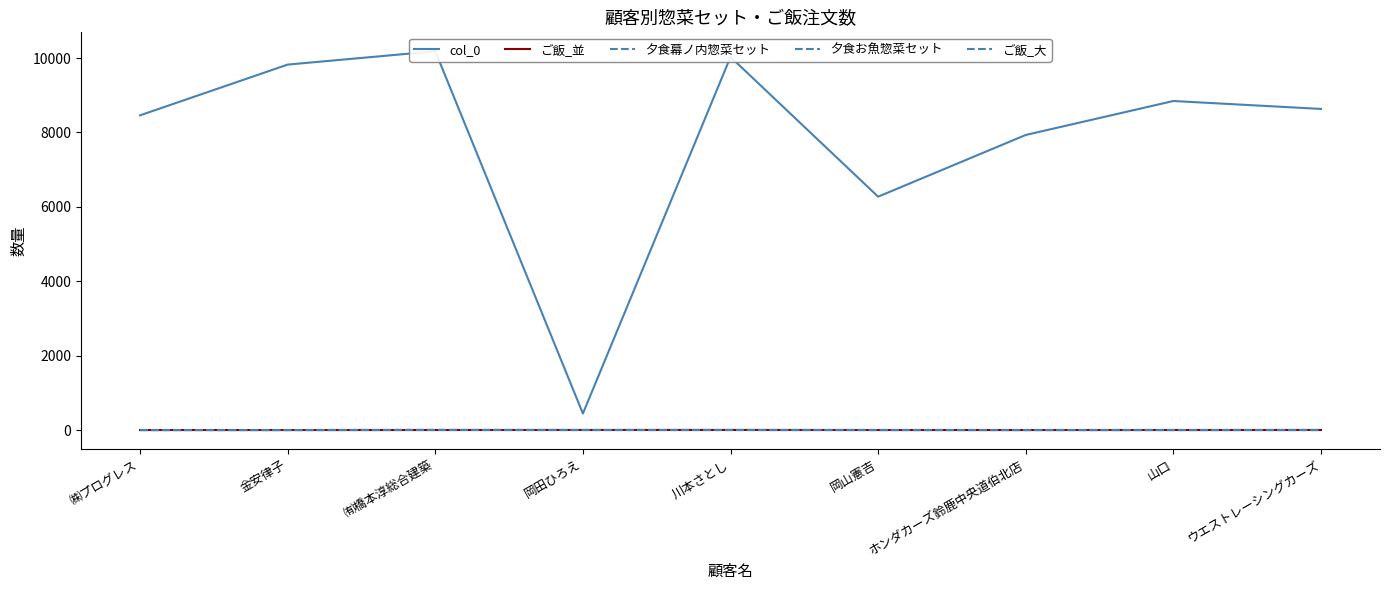

Where is 夕食幕ノ内惣菜セット nearest to the value 0?

㈱プログレス